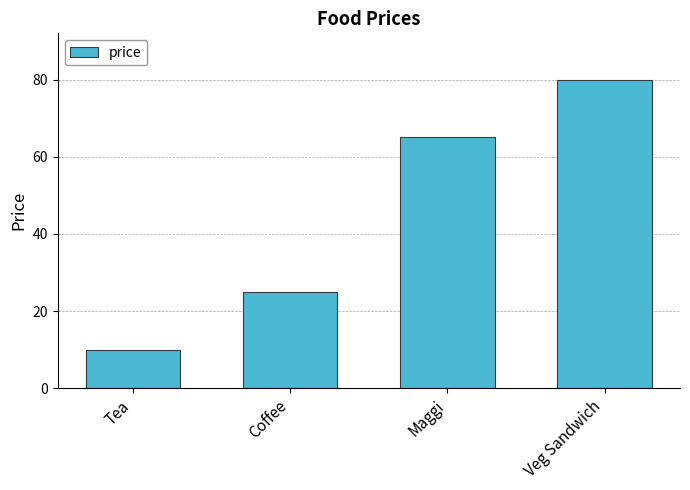

What is the maximum value shown in the chart?

80